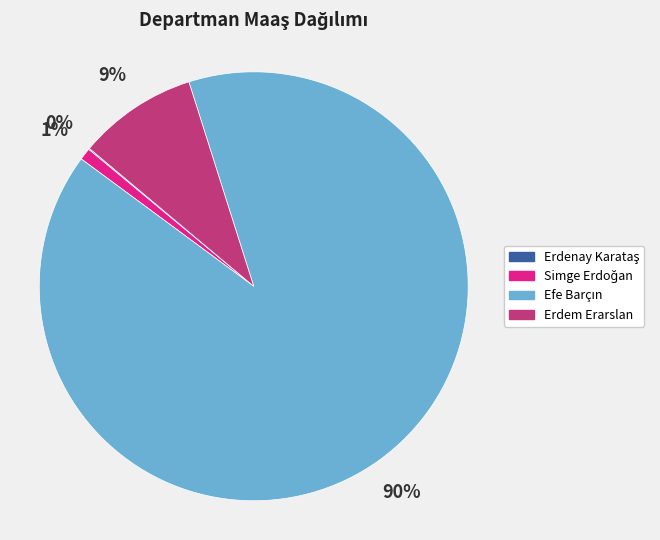

To the nearest percent, what is the average slice percentage?

25%